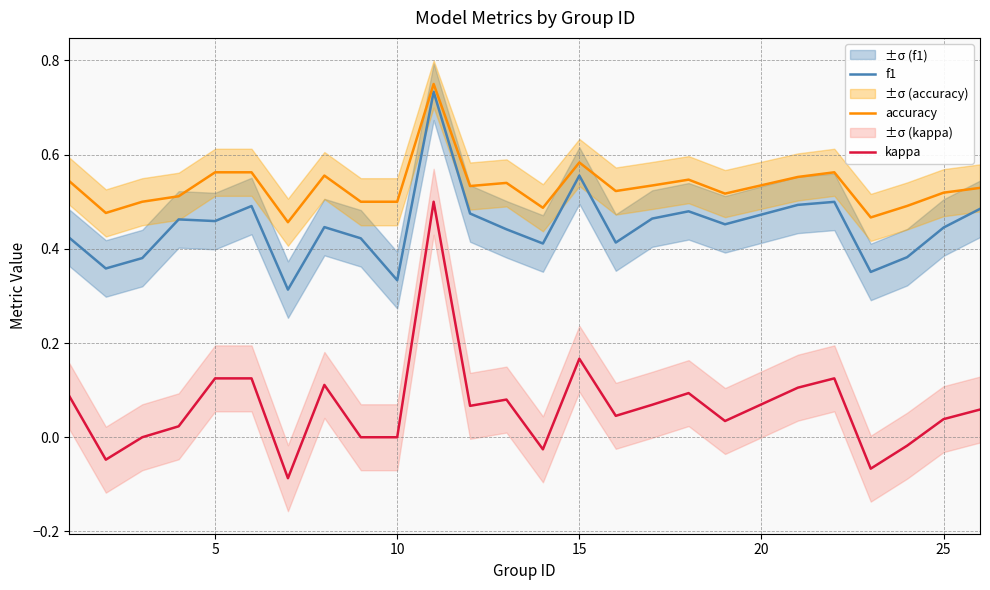

What is the average value of the kappa series?

0.1